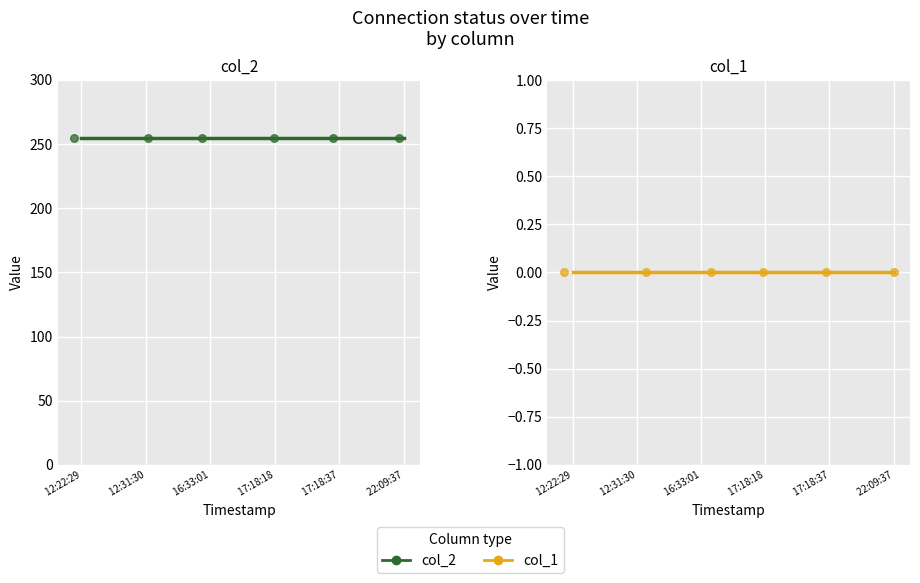

At which category is the sum across all series the highest?

 12:22:29